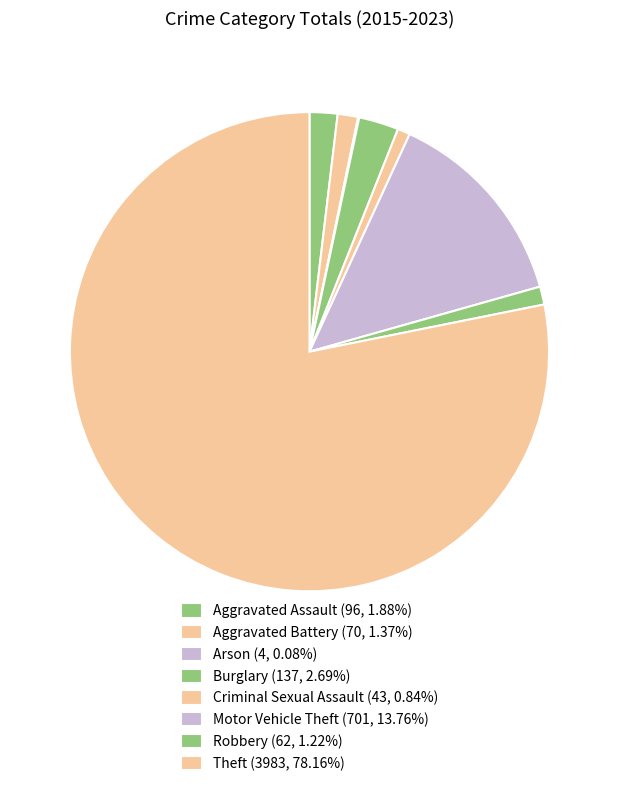

The Motor Vehicle Theft slice represents 6% of the pie. True or false?

False